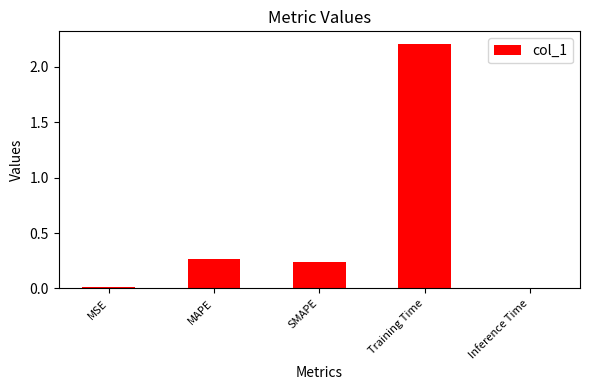

What position from the right is Inference Time?

1